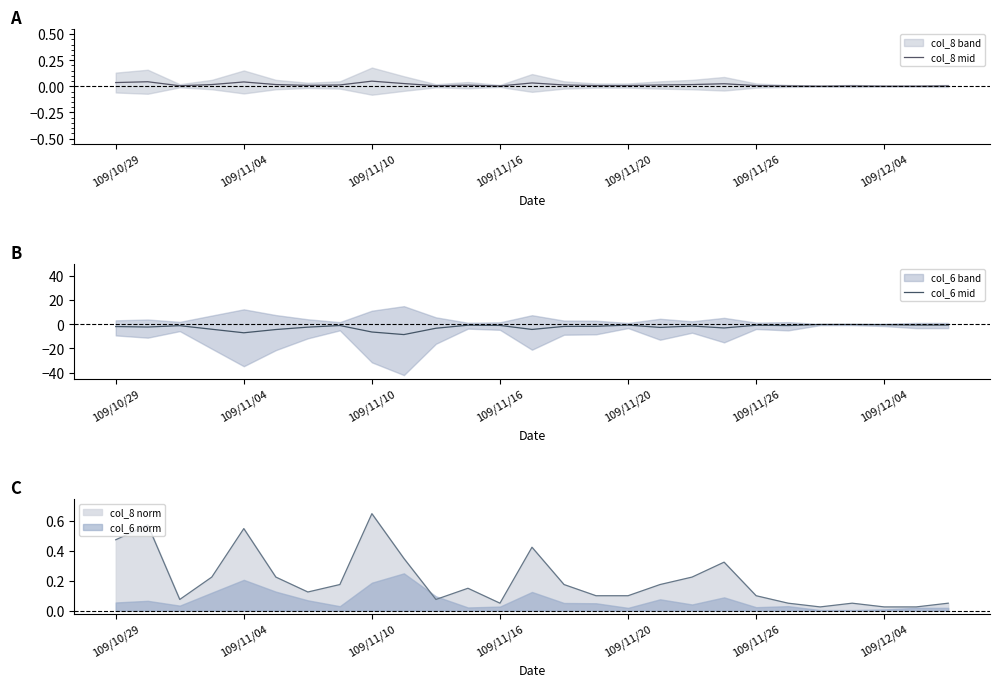

Does the chart have visible grid lines?

No